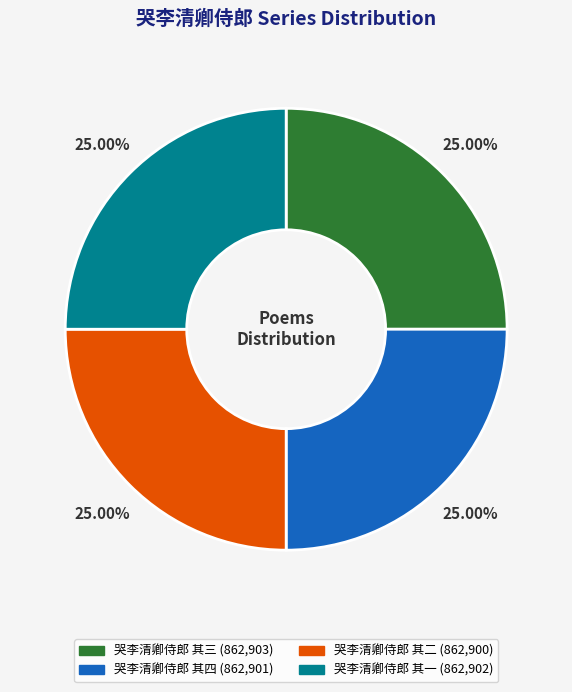

Does 哭李清卿侍郎 其四 represent more than half of the total?

No